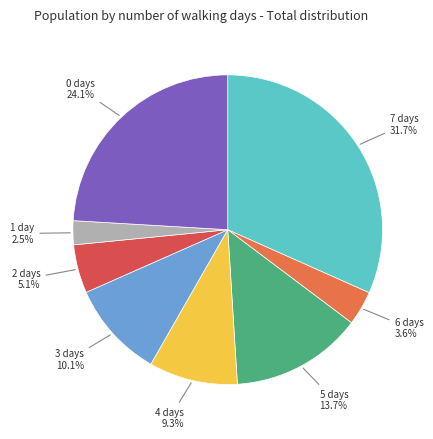

Combined, do 5 days and 3 days account for over 50%?

No